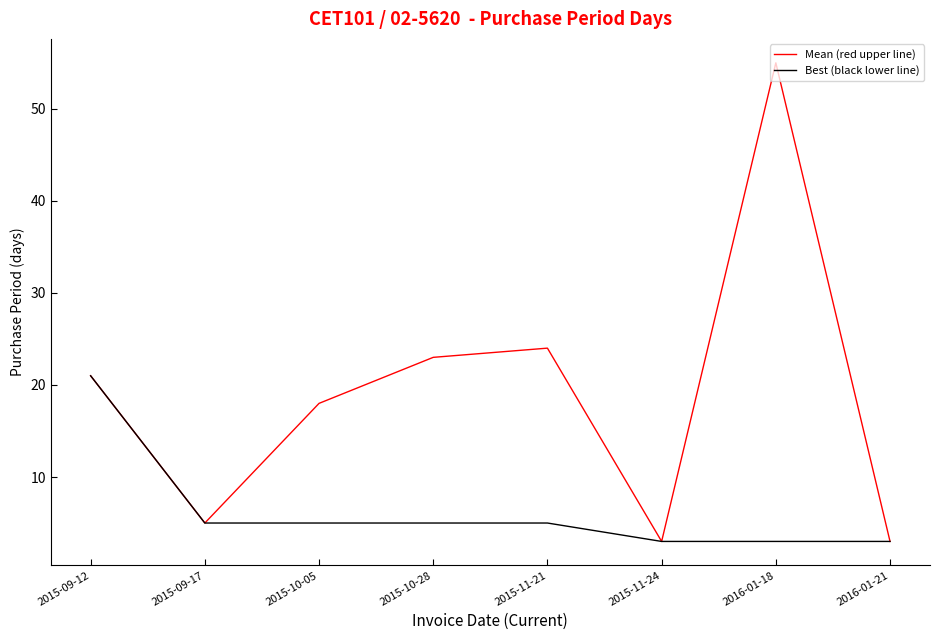

What is the difference between the maximum and minimum values in the Best (black lower line) series?

18